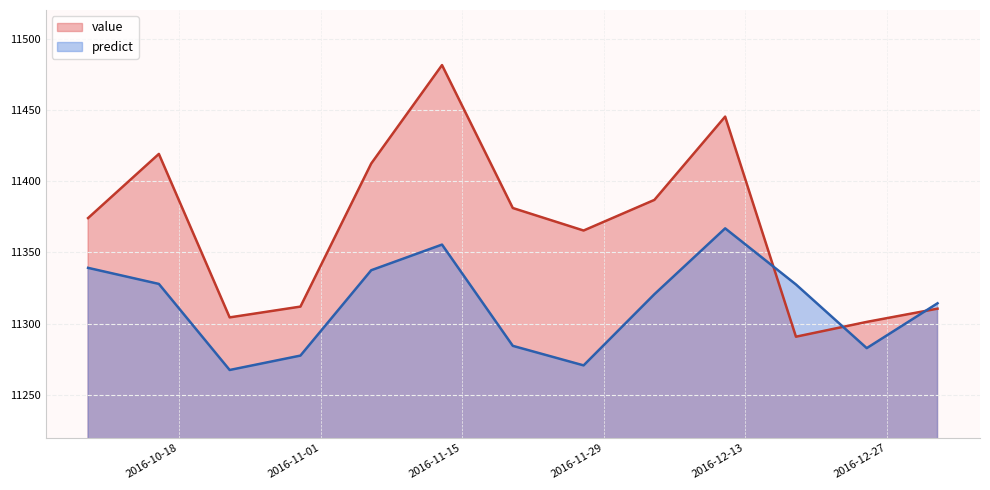

Is the value of value at 2016-11-06 greater than the value of predict at 2017-01-01?

Yes